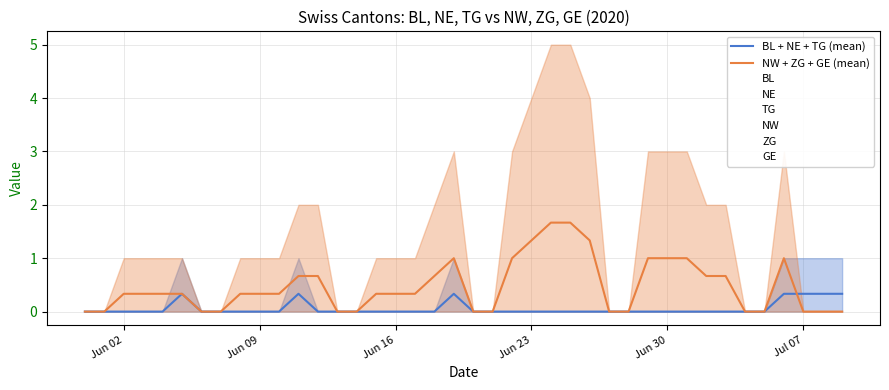

The NW + ZG + GE (mean) series shows 1.0 at Jun 30. True or false?

True